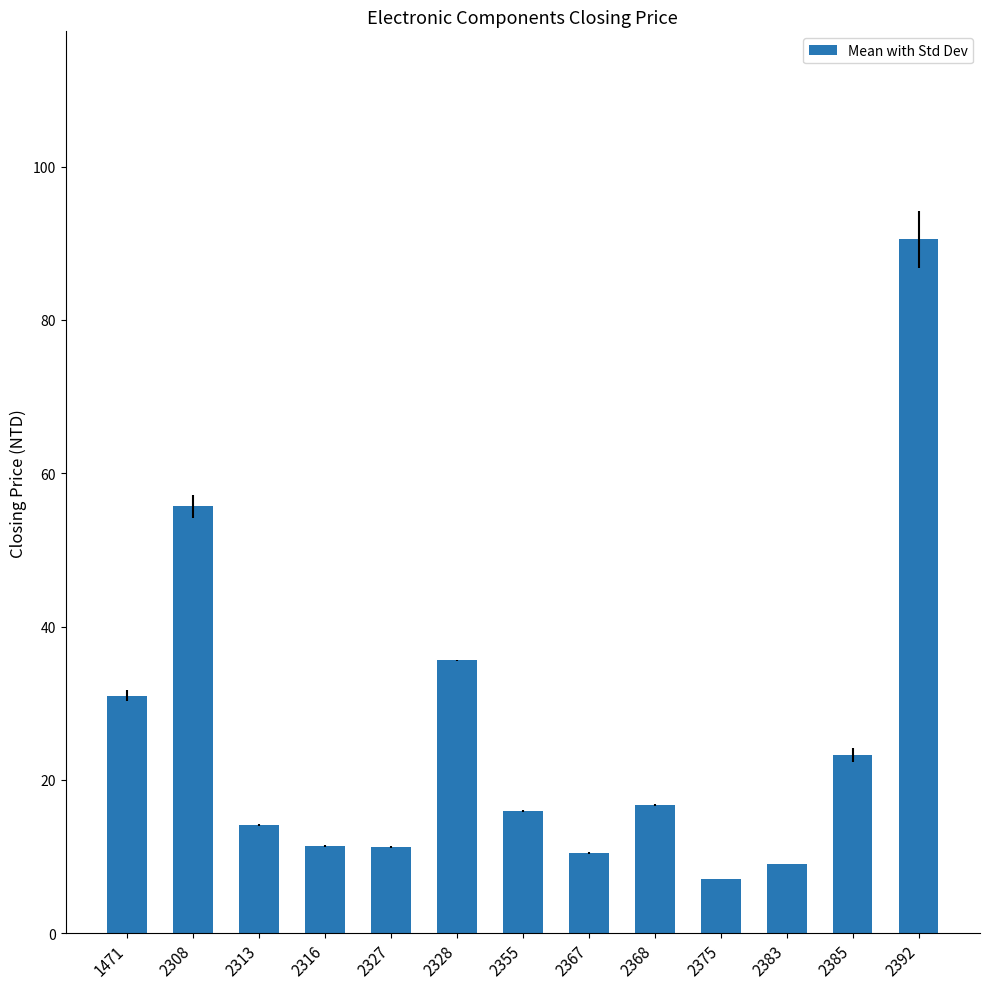

What is the sum of the values at 2316 and 2392?

101.9